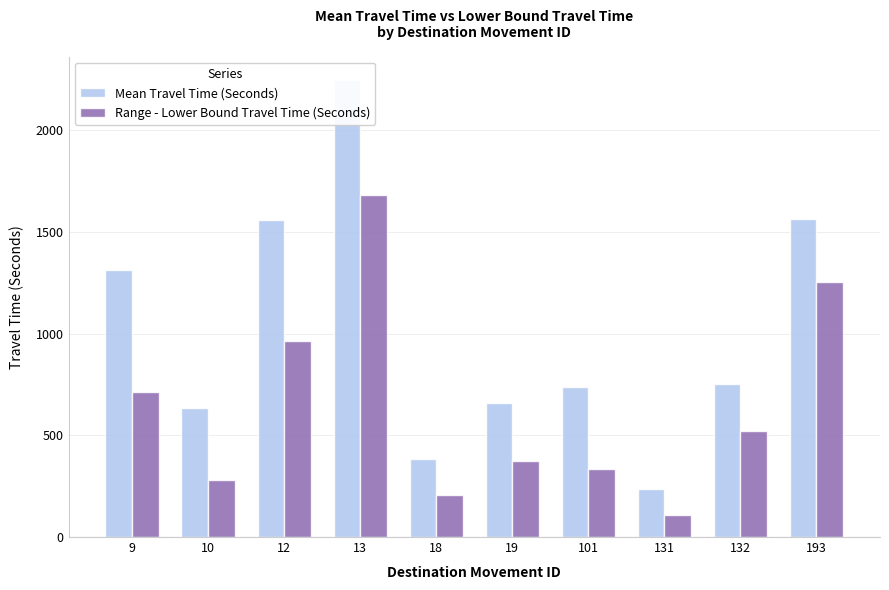

What is the highest value of the Range - Lower Bound Travel Time (Seconds) series?

1683